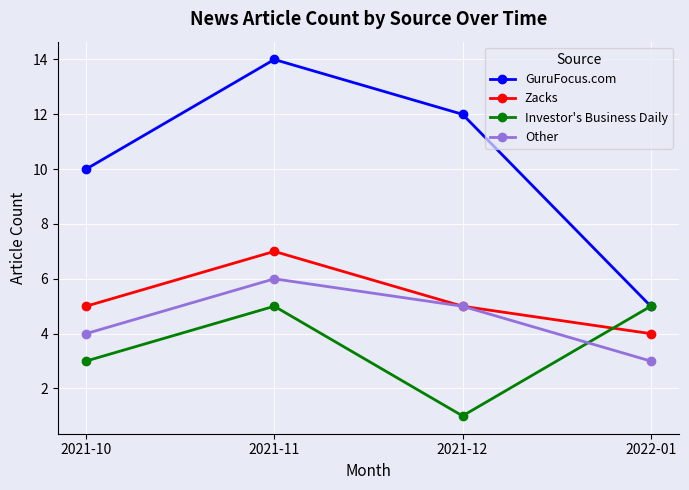

What is the label of the 1st point from the right?

2022-01